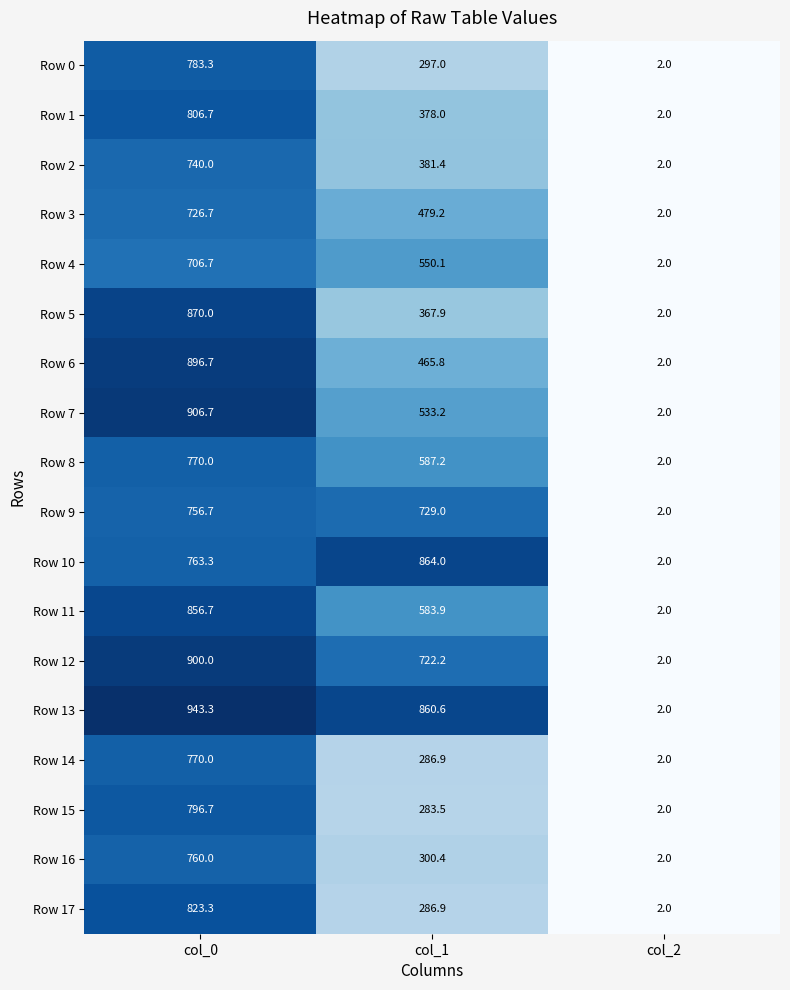

The Row 17 series shows 823.3 at col_0. True or false?

True